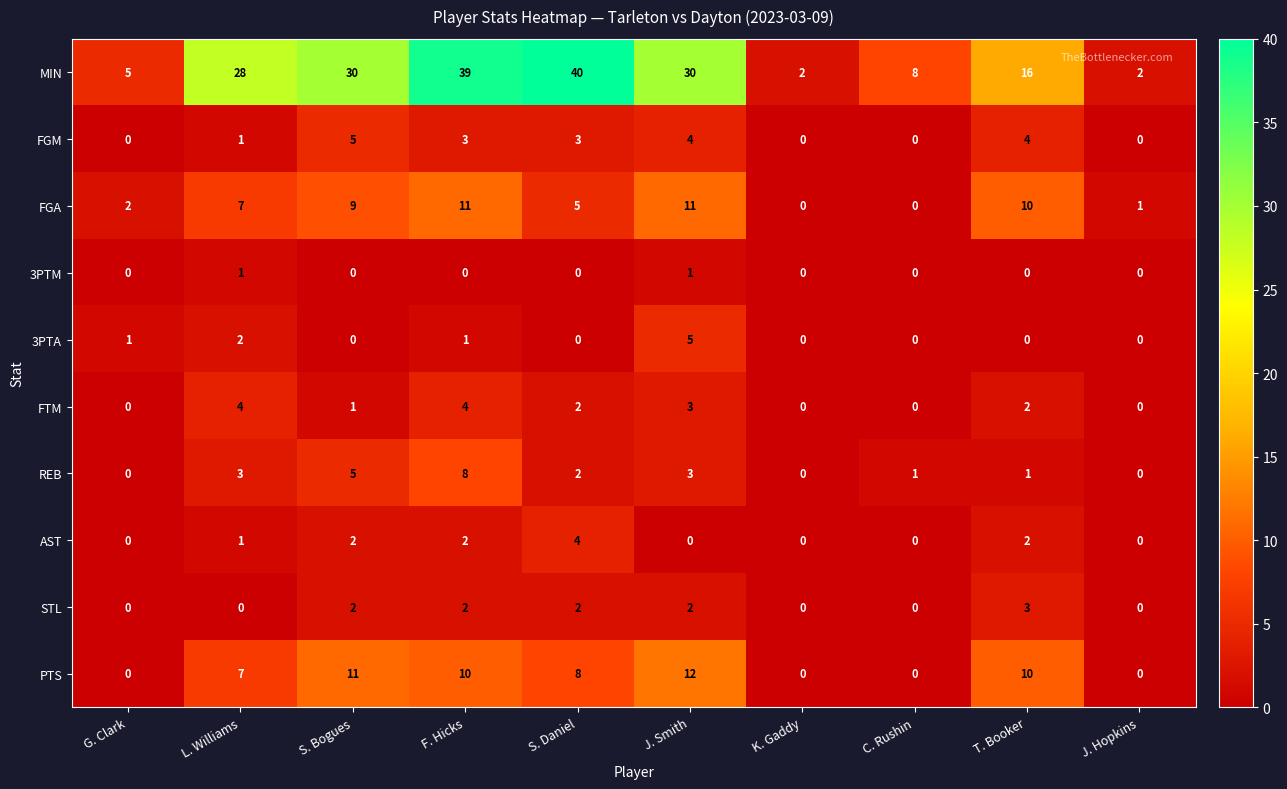

At which label does REB first exceed 2?

L. Williams